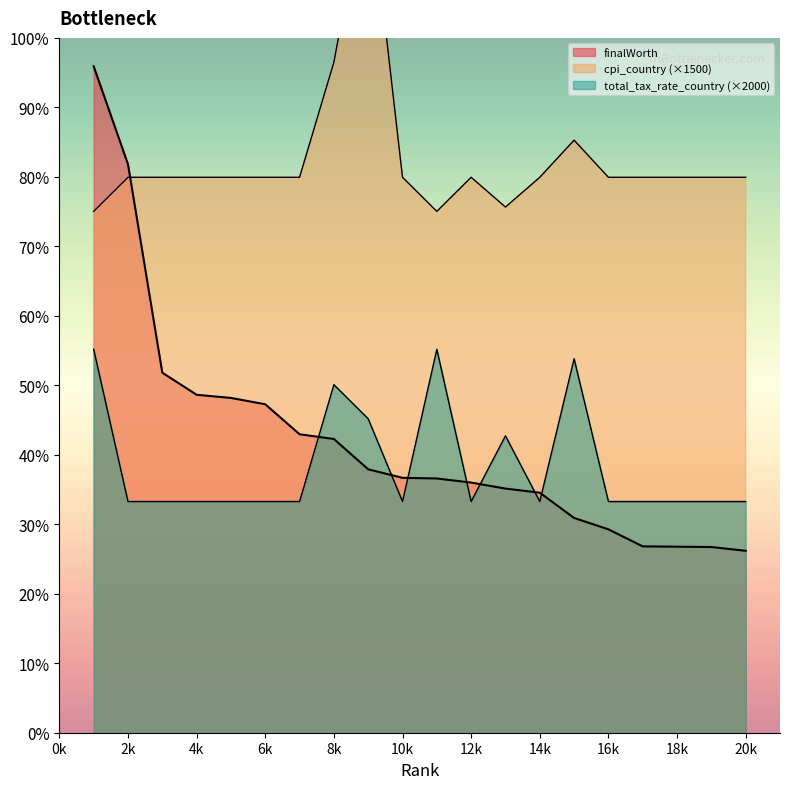

What is the value of the total_tax_rate_country point at the 11th from the left?

121400